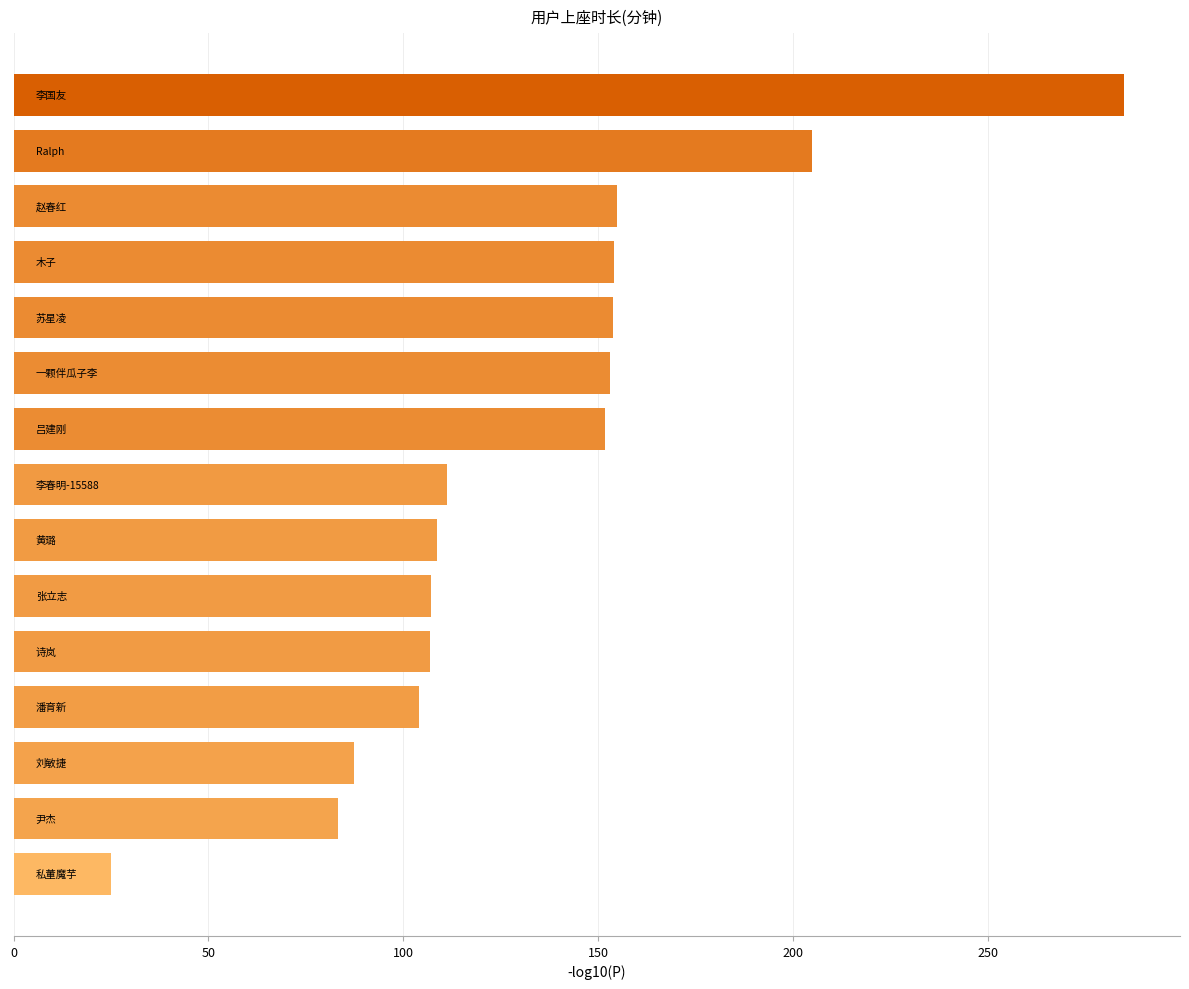

What is the difference between the second highest and second lowest values?

121.6